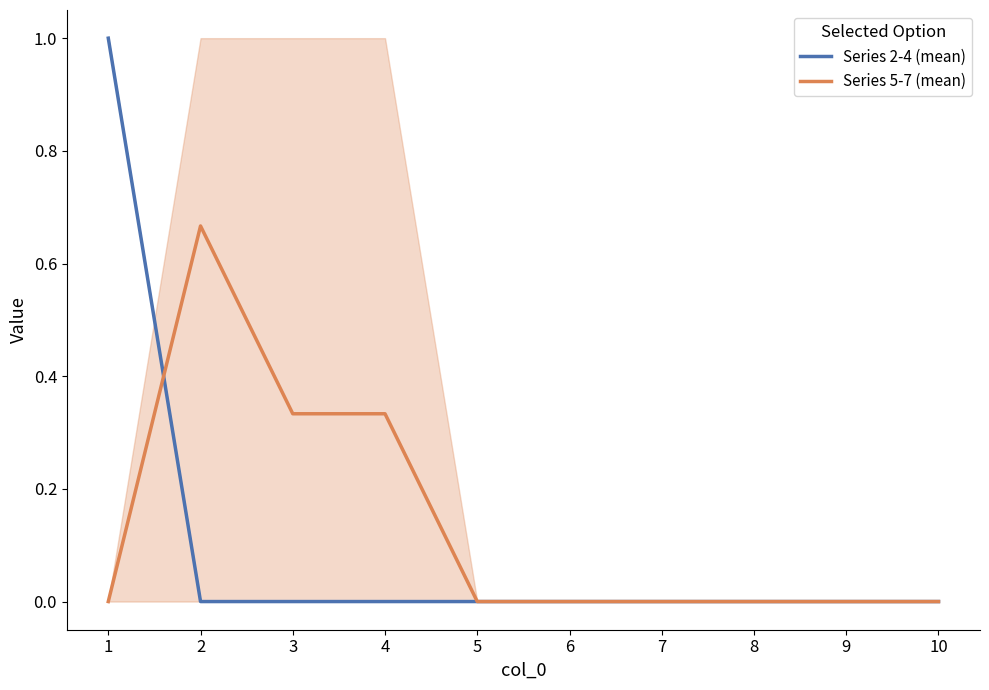

The Series 5-7 (mean) series shows -0.2 at 5. True or false?

False